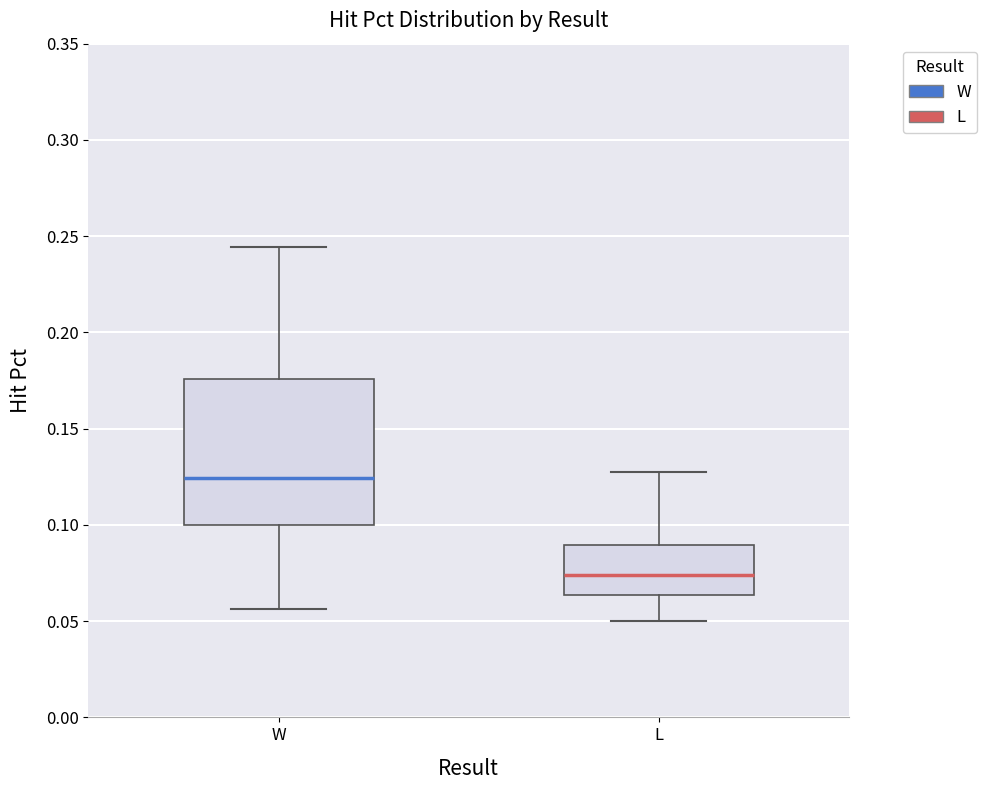

Where does the lower whisker of the box for L end on the y-axis? The values are not printed on the chart, so give them approximately, as read against the axis.

0.050